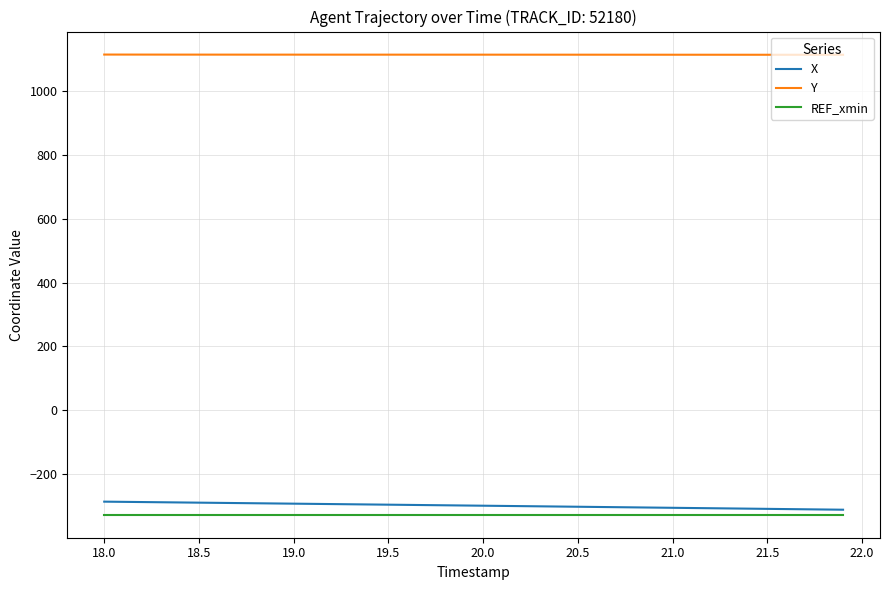

What is the minimum value shown in the chart?

-327.7